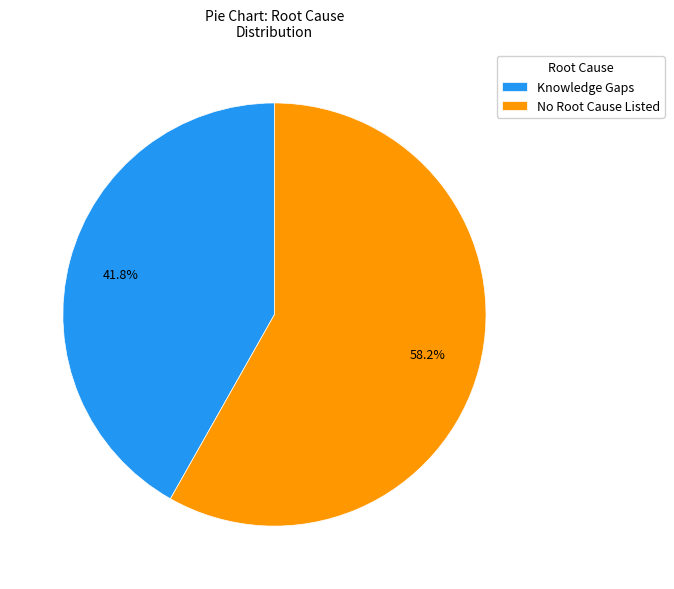

Count the number of slices in the pie.

2